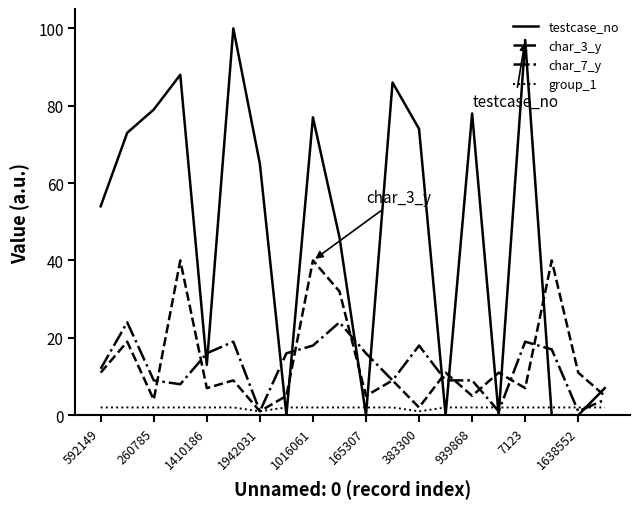

Reading right to left, extract all data points from this chart.

testcase_no: 7	0	0	97	0	78	0	74	86	0	46	77	0	65	100	13	88	79	73	54
char_3_y: 5	11	40	7	11	5	11	2	9	5	32	40	5	1	9	7	40	4	19	11
char_7_y: 4	1	17	19	1	9	9	18	9	16	24	18	16	1	19	16	8	9	24	12
group_1: 2	2	2	2	2	2	2	1	2	2	2	2	2	1	2	2	2	2	2	2